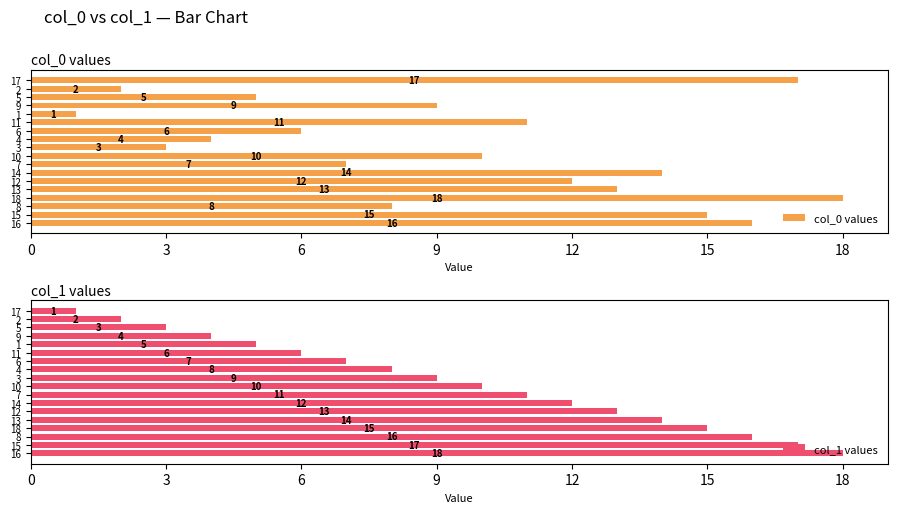

Which series has the largest range (max minus min)?

col_0 values